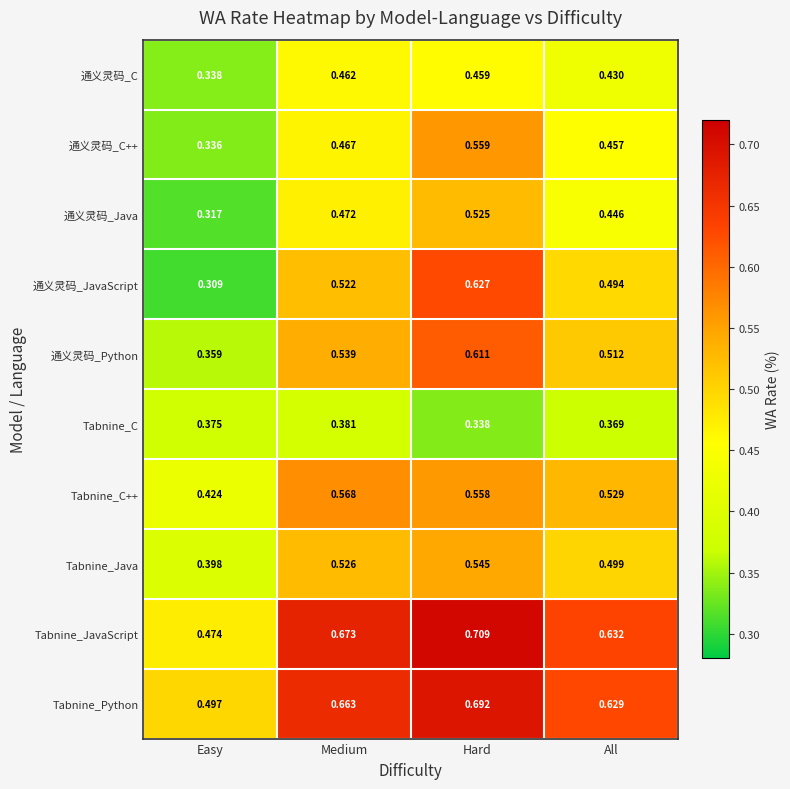

What is the total value across all series at Hard?

5.6